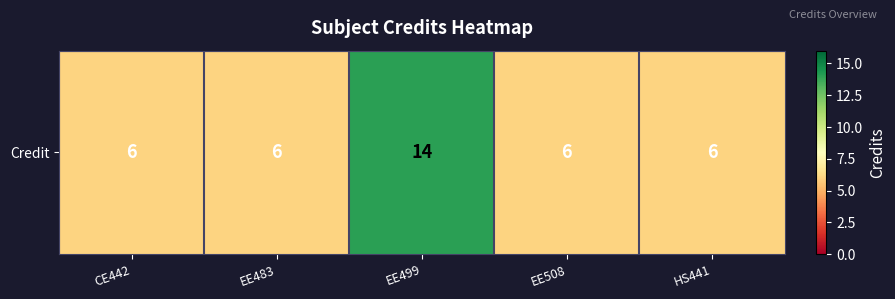

Which label corresponds to the smallest value in the chart?

CE442